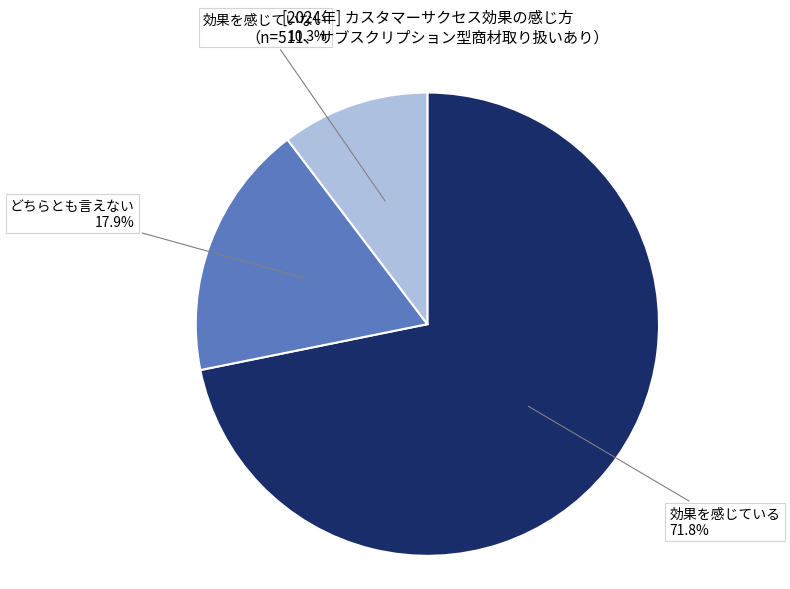

Rank the categories by value from lowest to highest.

効果を感じていない, どちらとも言えない, 効果を感じている